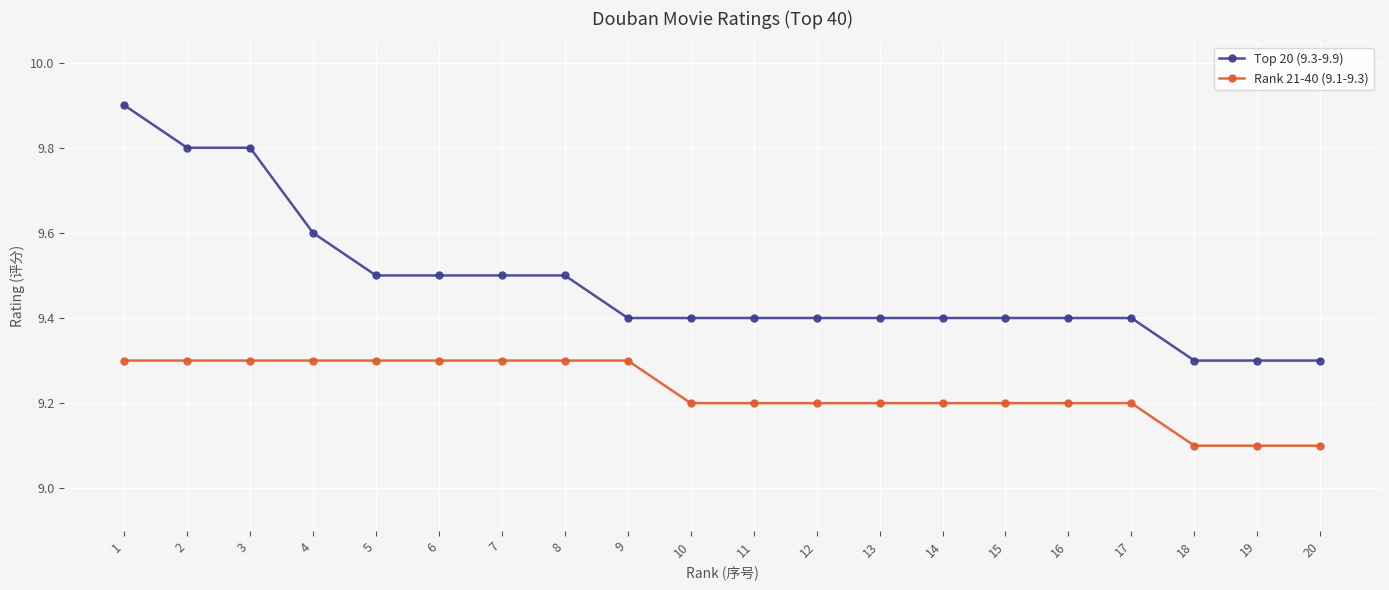

What are all the series names shown in the legend?

Top 20 (9.3-9.9), Rank 21-40 (9.1-9.3)